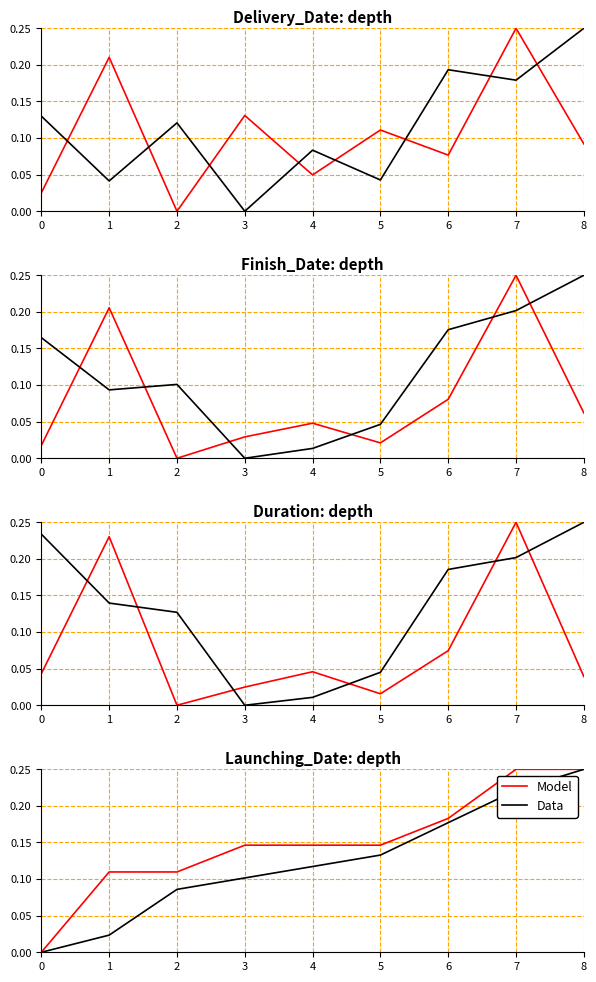

True or false: Model has a value of 0.2 at 8.

True